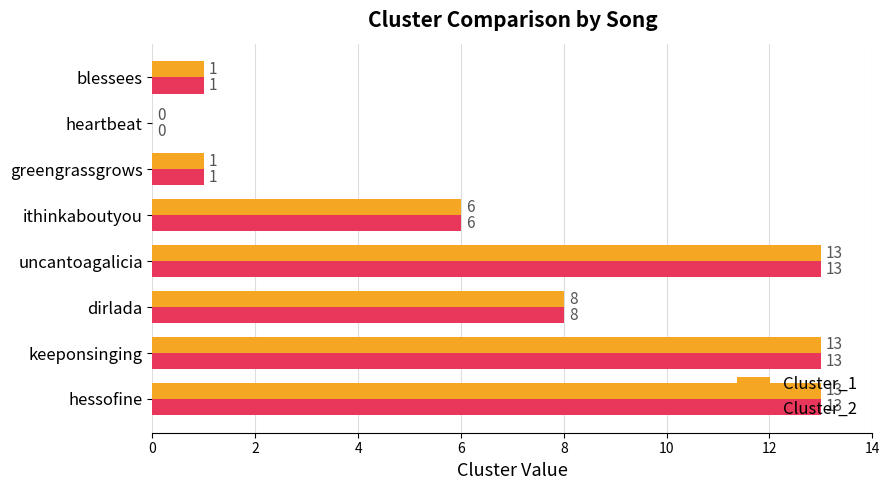

How many positive values does the Cluster_1 series have?

7